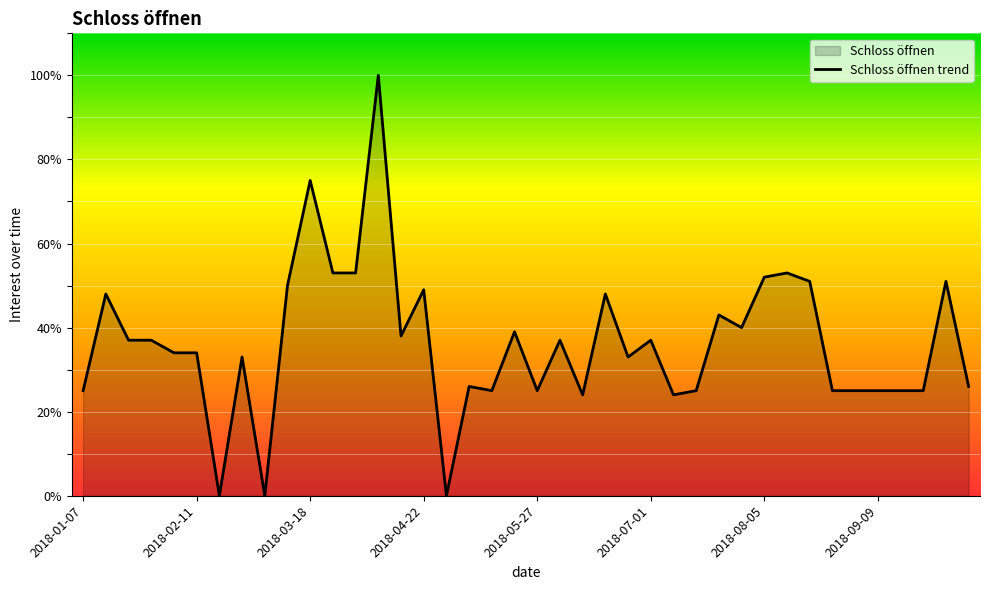

Approximately how many times larger is the value at 2018-04-22 compared to 2018-03-18?

0.7